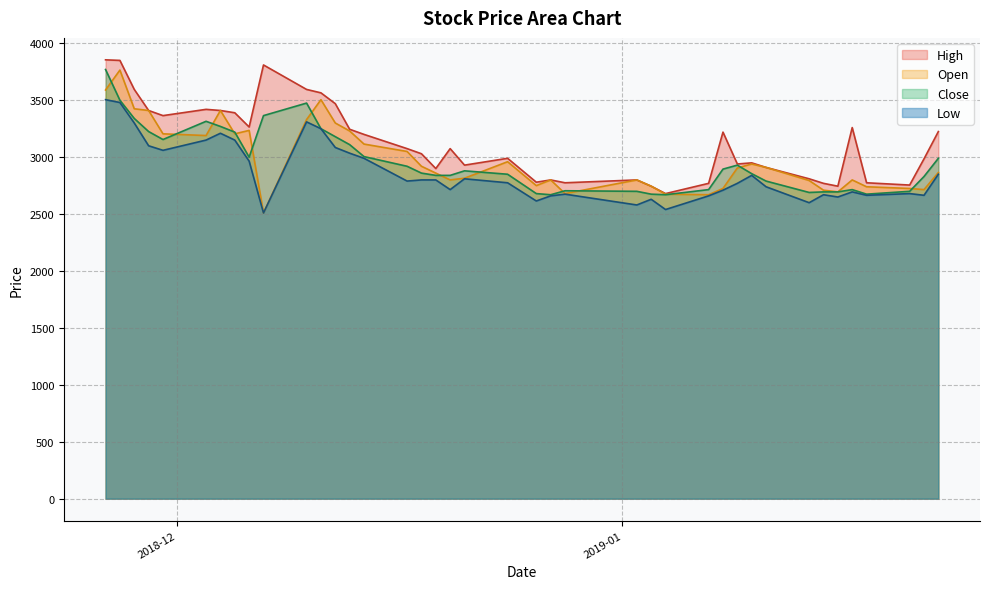

What is the smallest value displayed?

2510